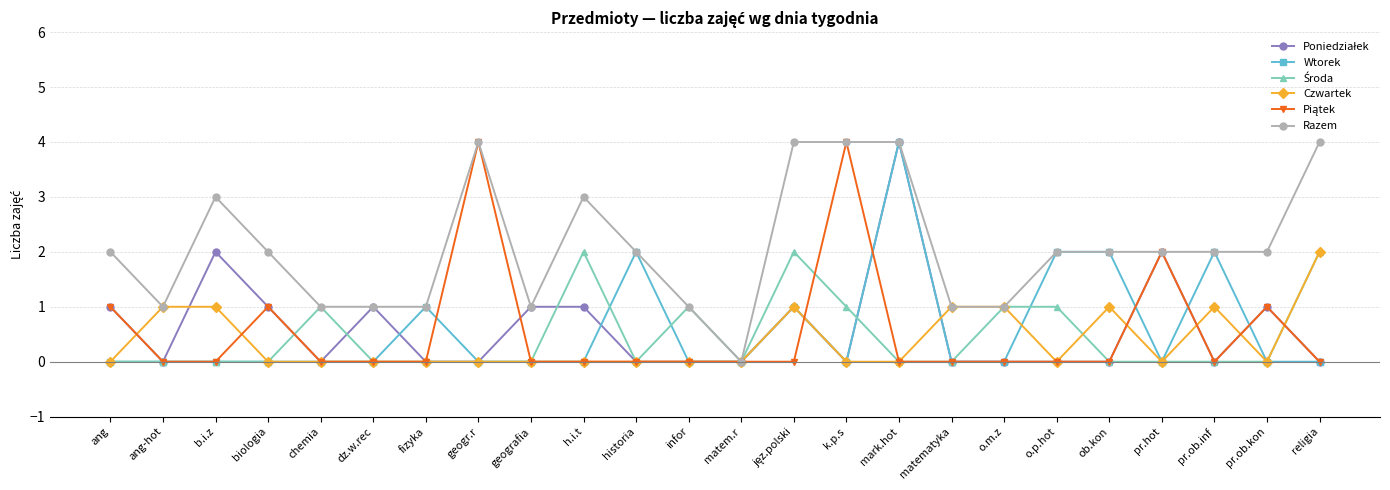

At which category is the sum across all series the highest?

mark.hot